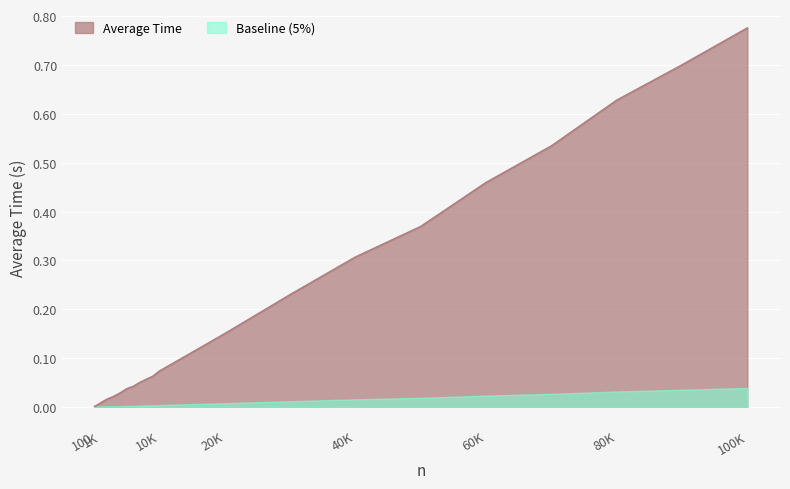

True or false: the data has more than 1 interior local peaks.

False